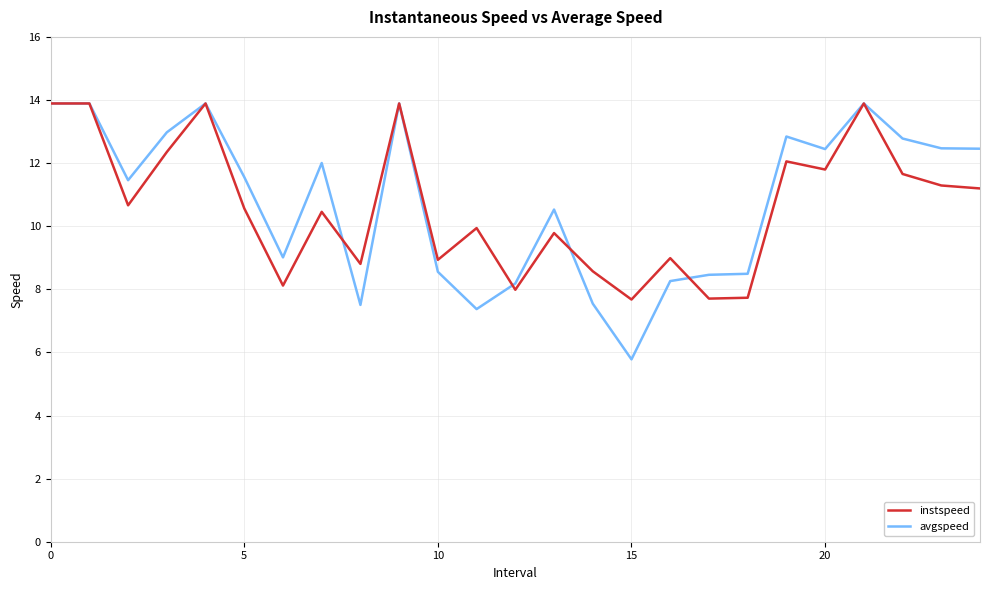

How many lines are shown in the chart?

2